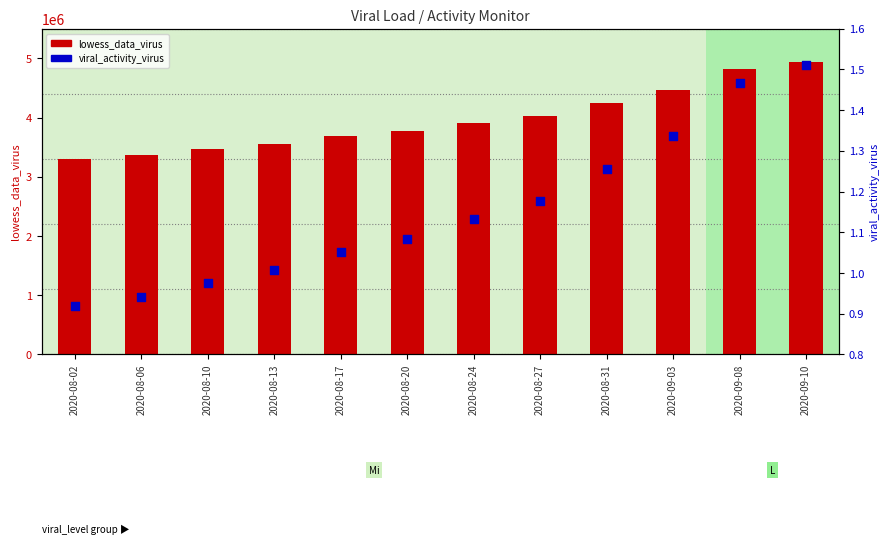

What is the total value across all series at 2020-09-03?

4473088.5